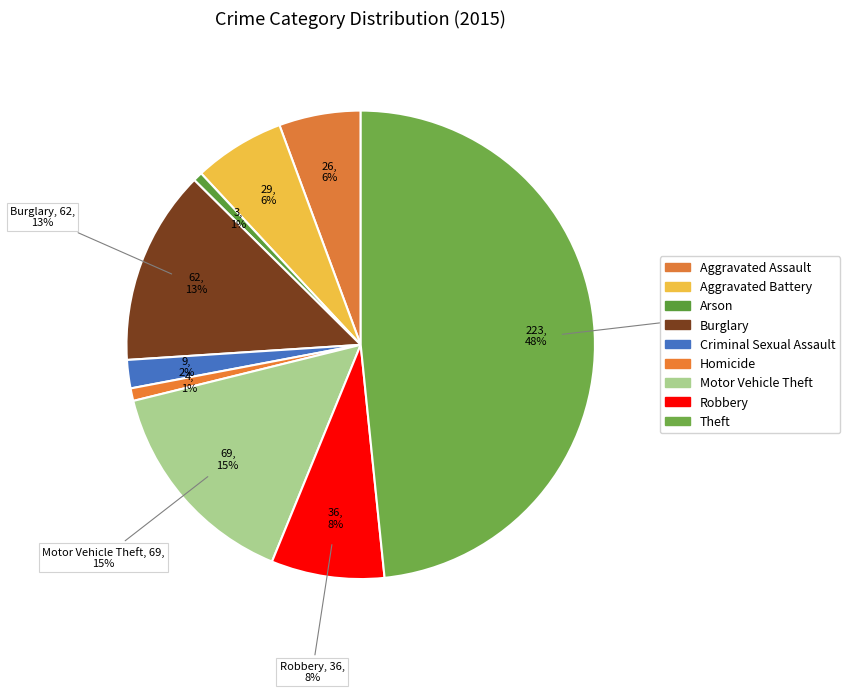

Combined, do Motor Vehicle Theft and Burglary account for over 50%?

No